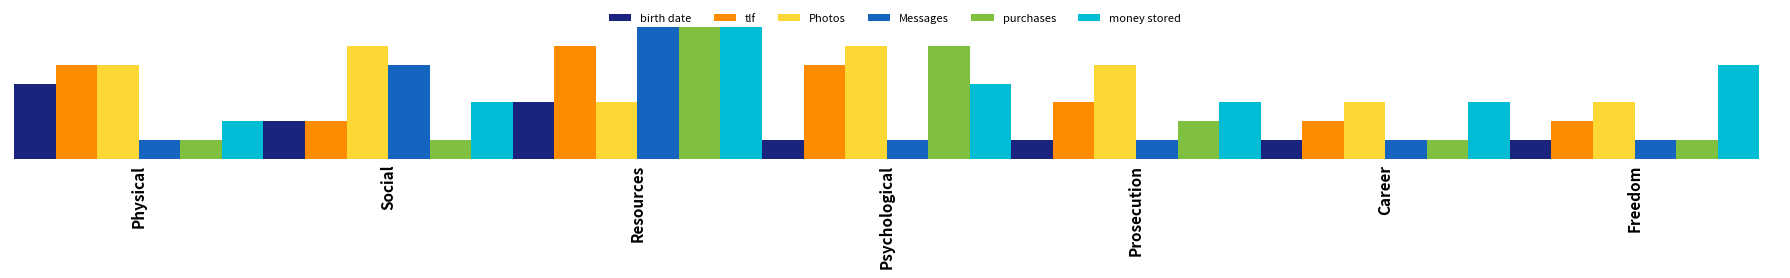

What are all the series names shown in the legend?

birth date, tlf, Photos, Messages, purchases, money stored